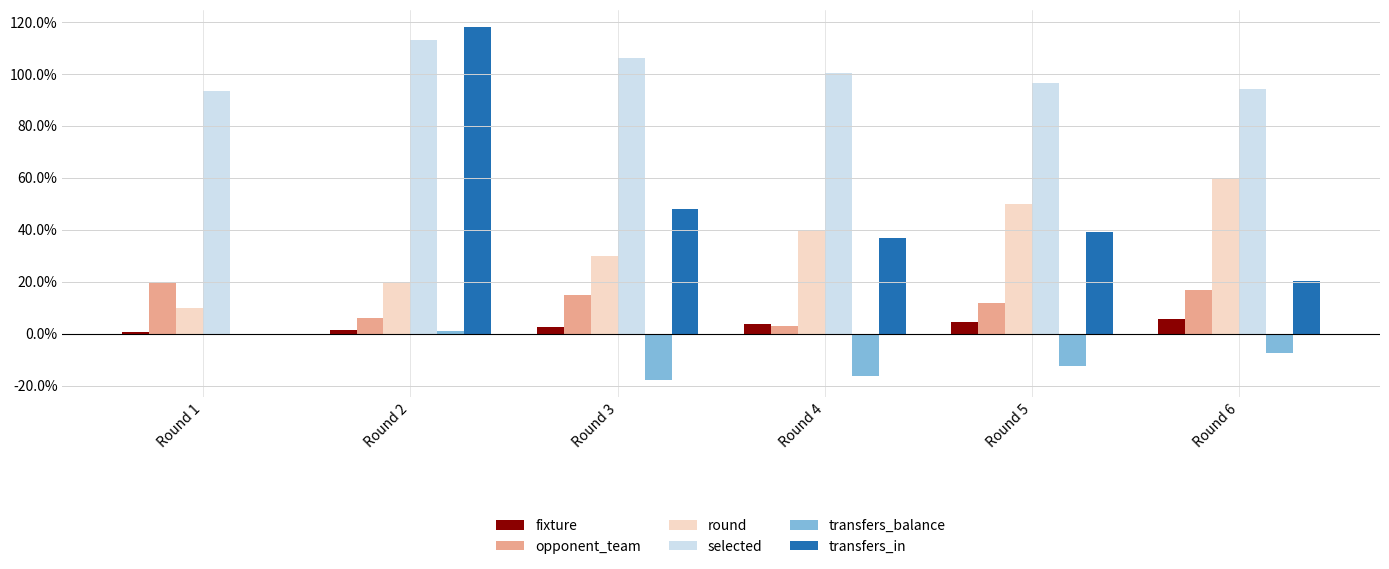

Which category has the highest value in the transfers_in series?

Round 2